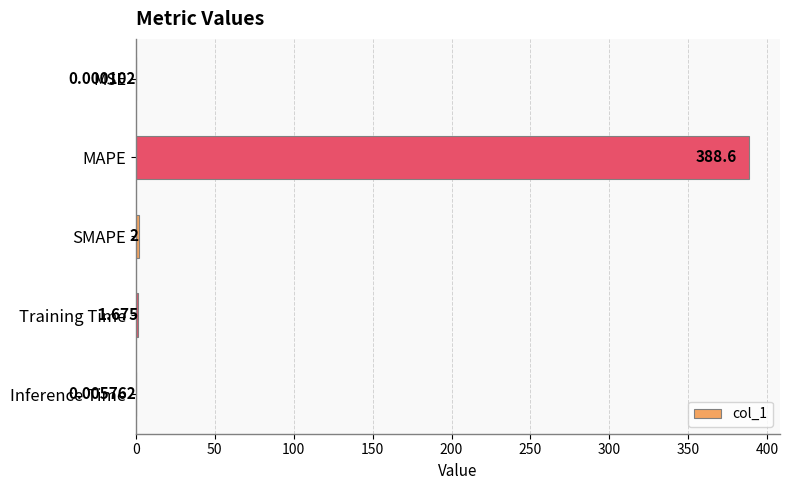

Count the number of values greater than 1.

3